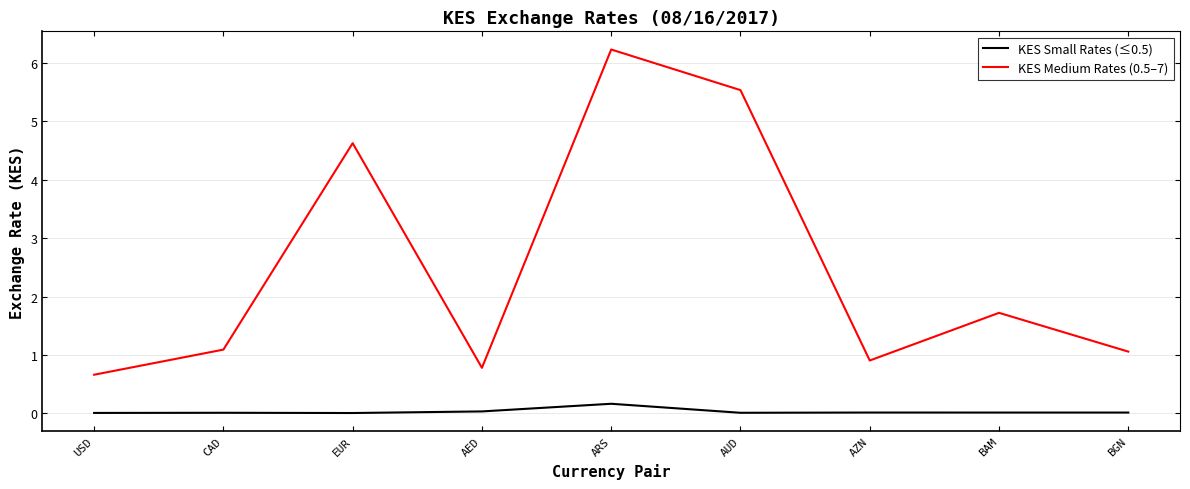

Which series changed the most between AUD and AZN?

KES Medium Rates (0.5–7)